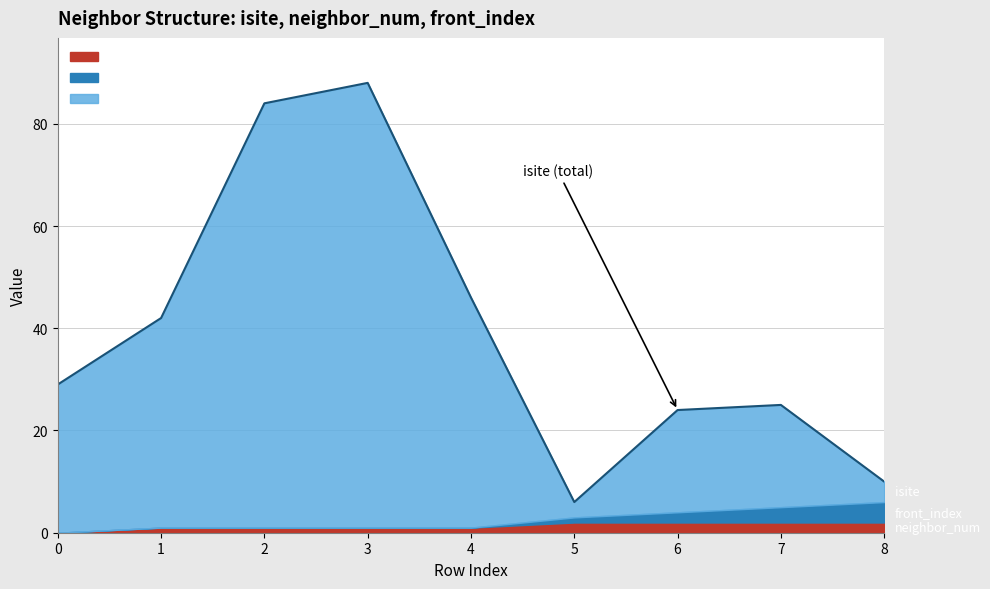

Where is front_index nearest to the value 2?

6